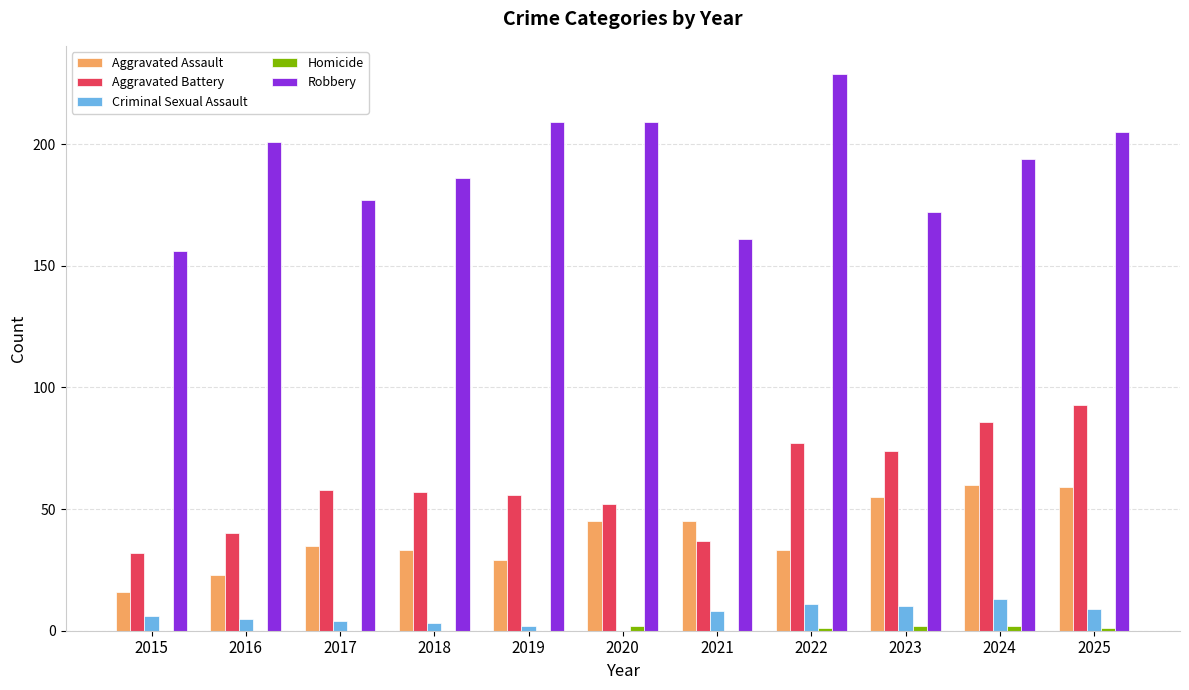

Which series changed the most between 2015 and 2024?

Aggravated Battery